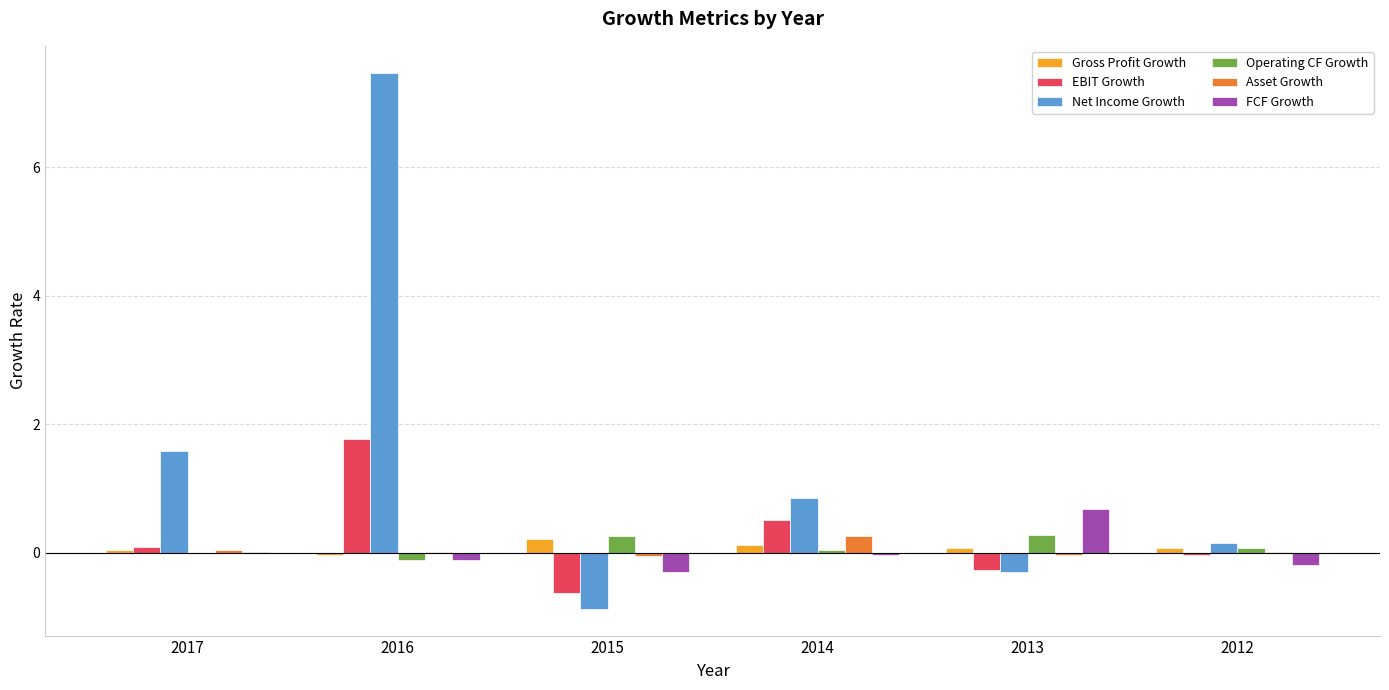

The Gross Profit Growth series shows 0.1 at 2012. True or false?

True